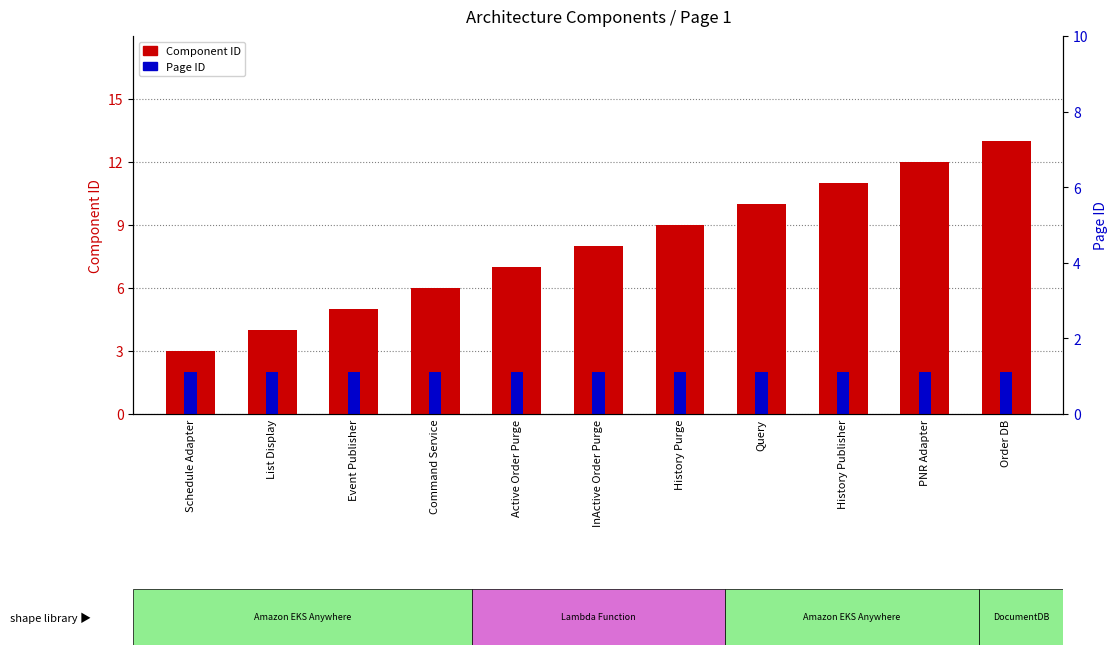

What is the label of the 4th bar from the left?

Command Service